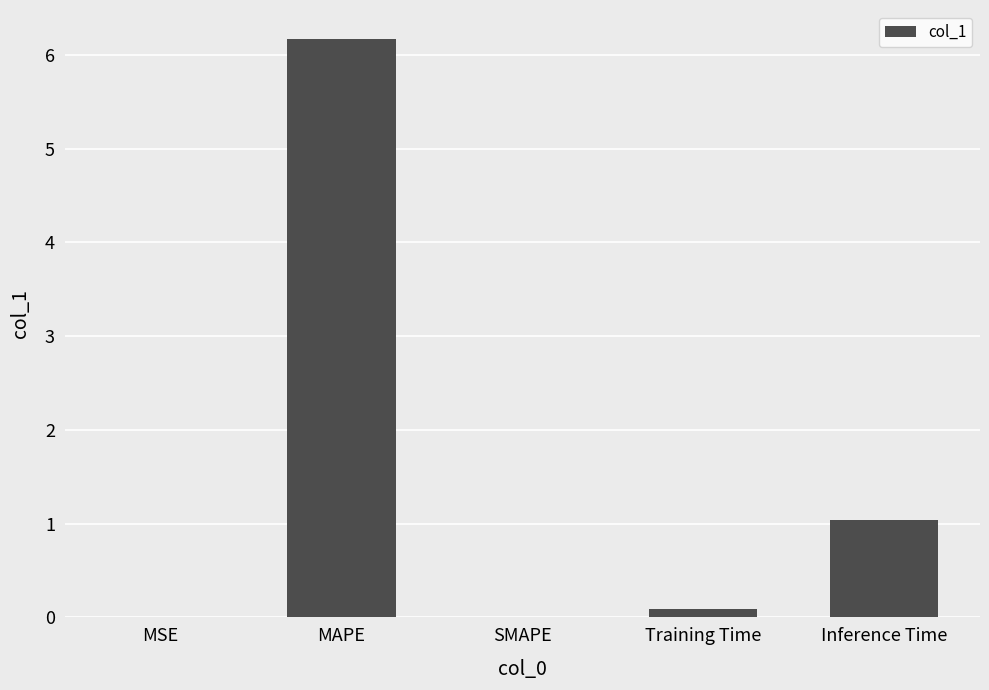

Which label corresponds to the largest value in the chart?

MAPE